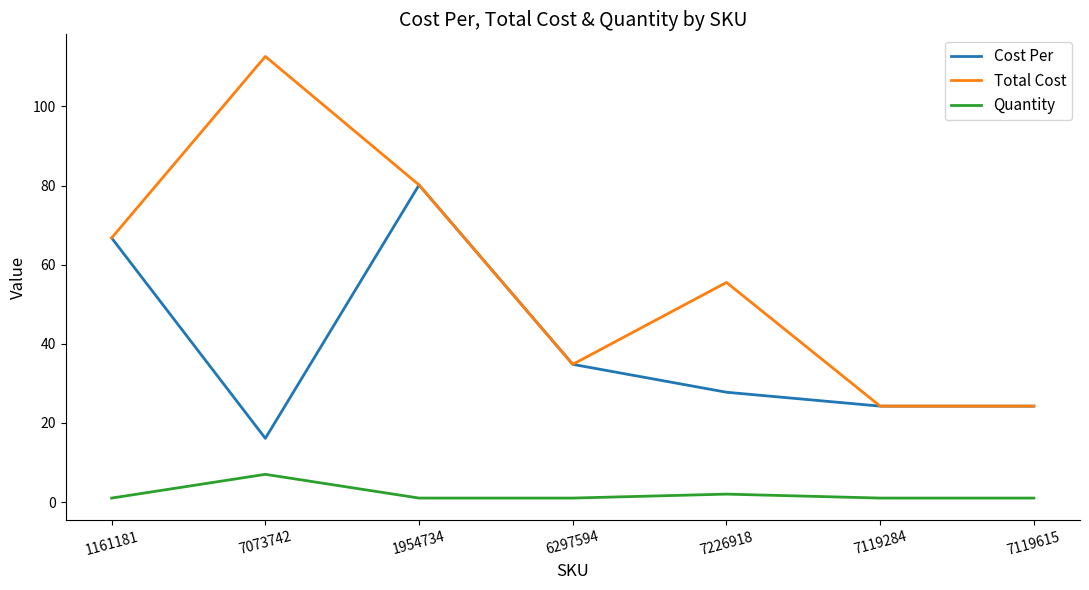

At which label is Quantity closest to 4?

7226918